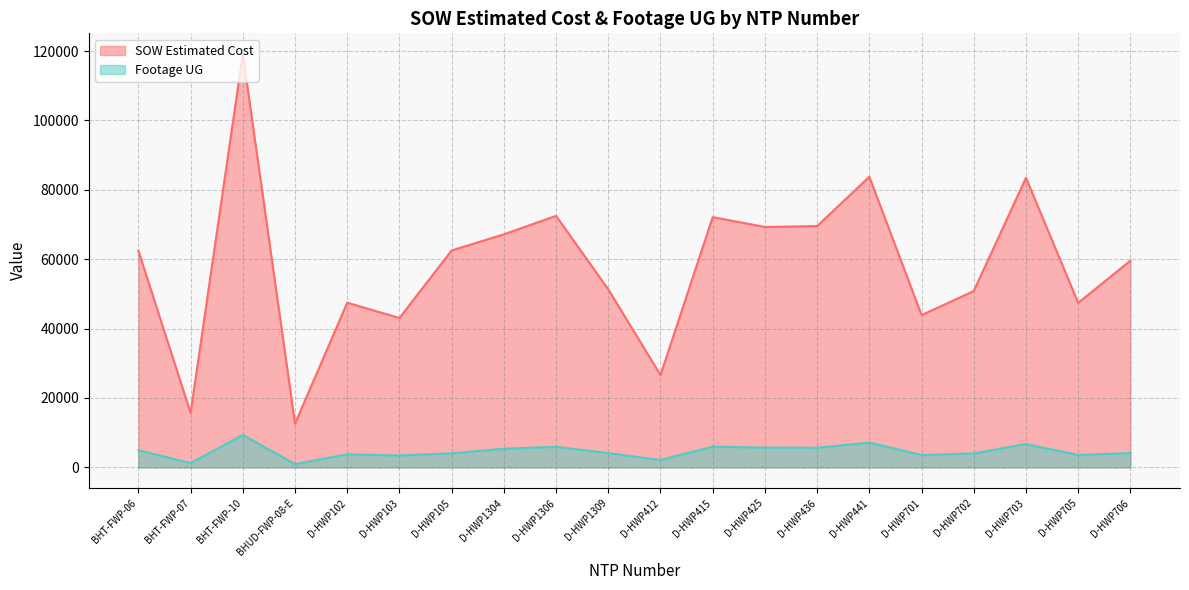

True or false: Footage UG and SOW Estimated Cost cross at least once.

False